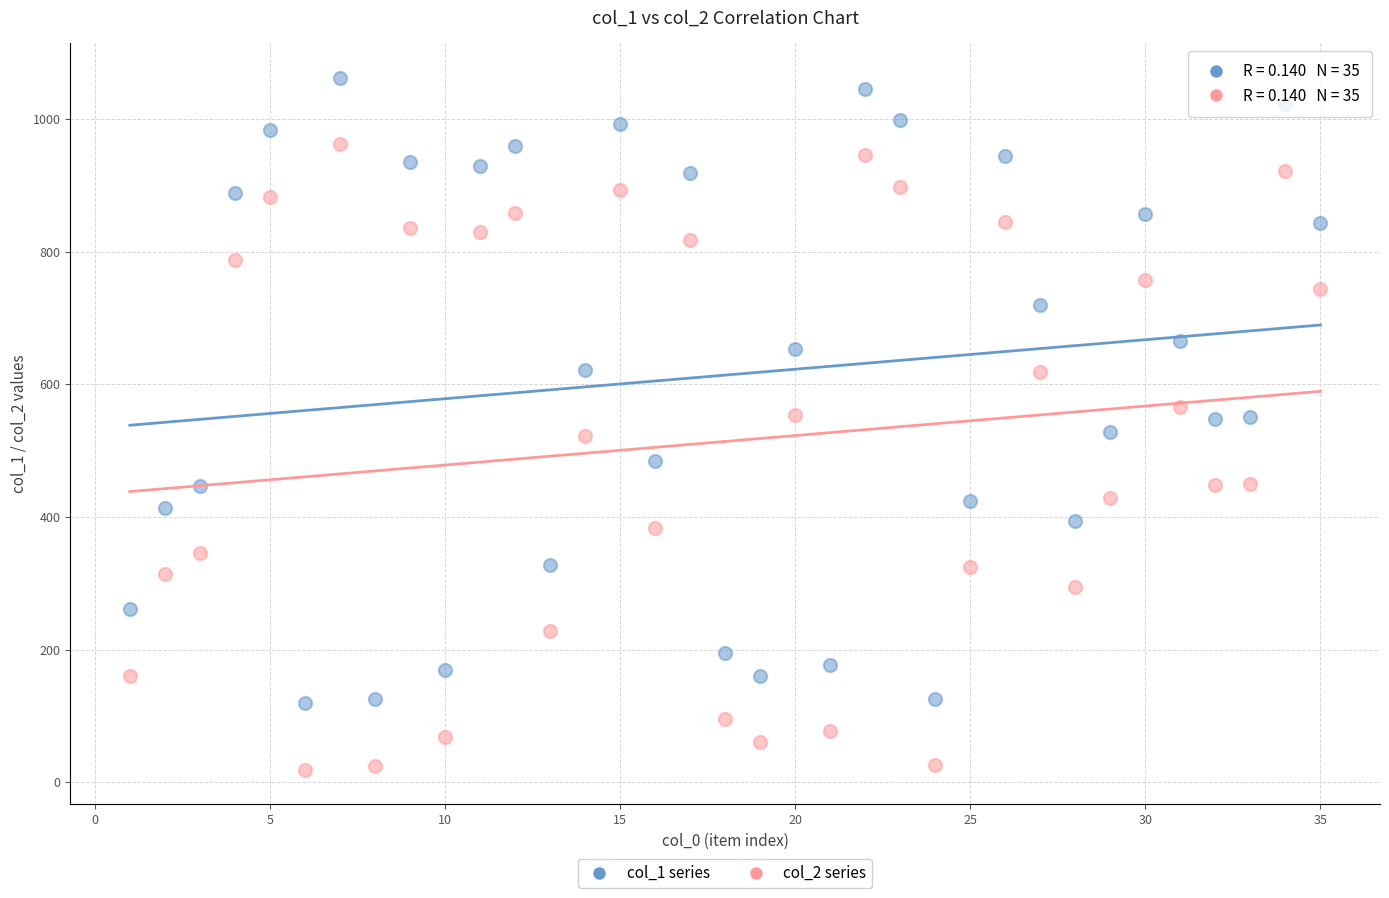

What is the X range (max minus min) for the scatter plot?

34